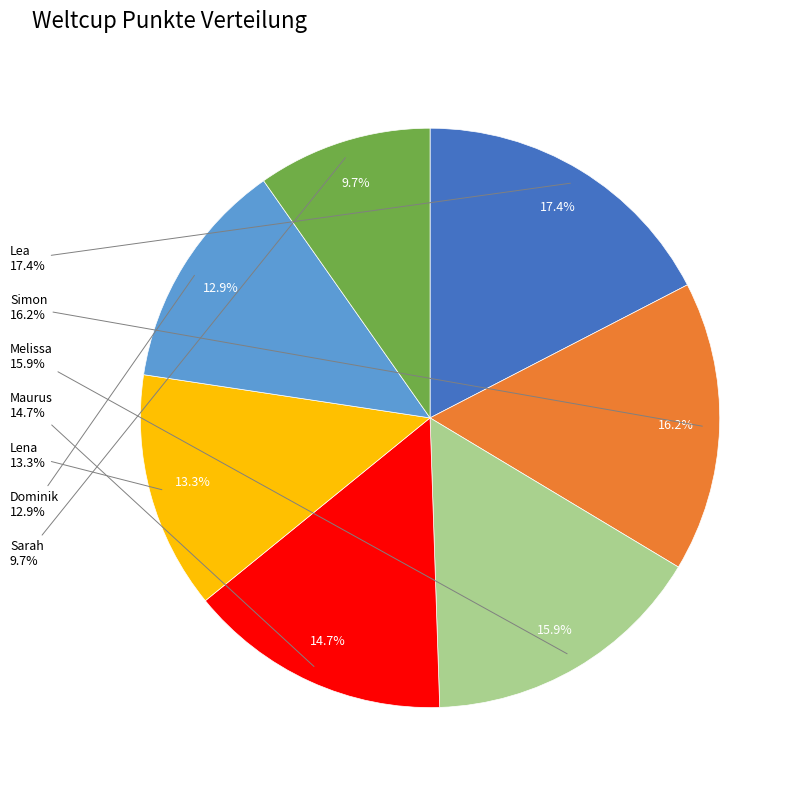

Which category has the biggest portion of the pie?

Lea